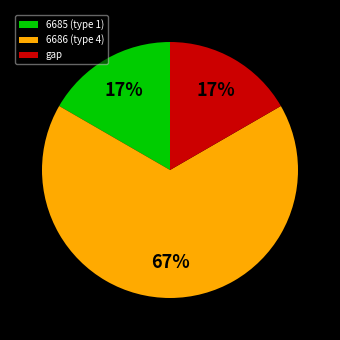

Which category has the biggest portion of the pie?

6686 (type 4)